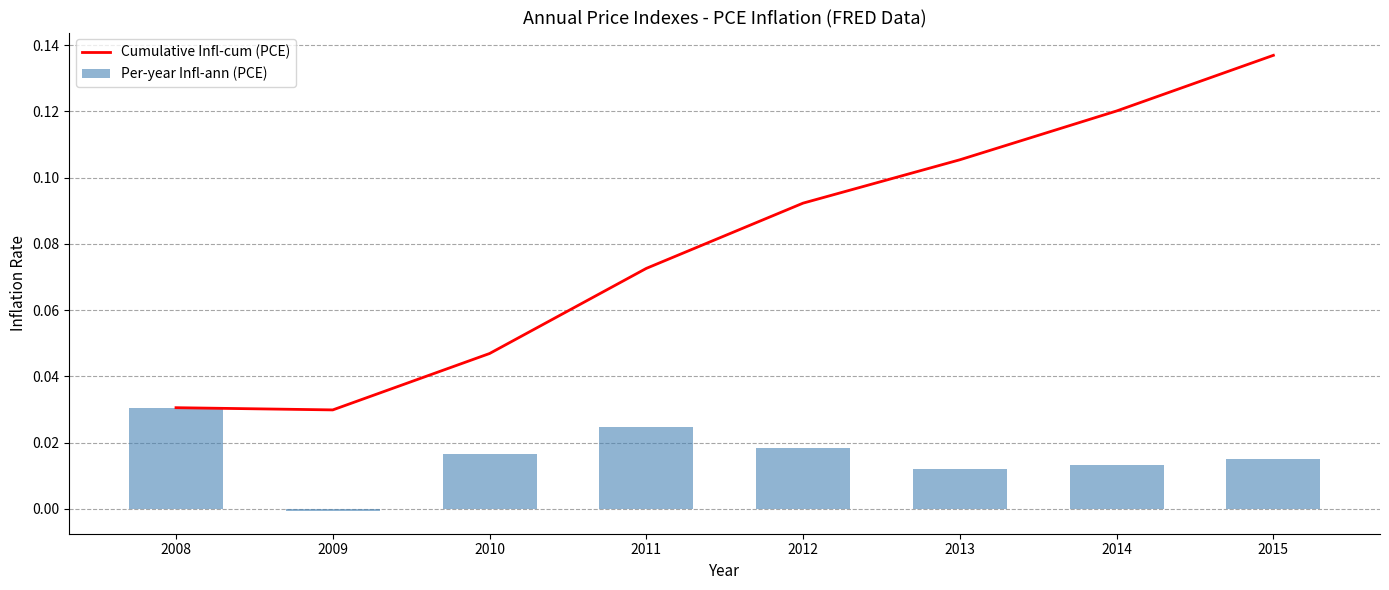

List the labels in order of Per-year Infl-ann (PCE) value, largest first.

2008, 2011, 2012, 2010, 2015, 2014, 2013, 2009